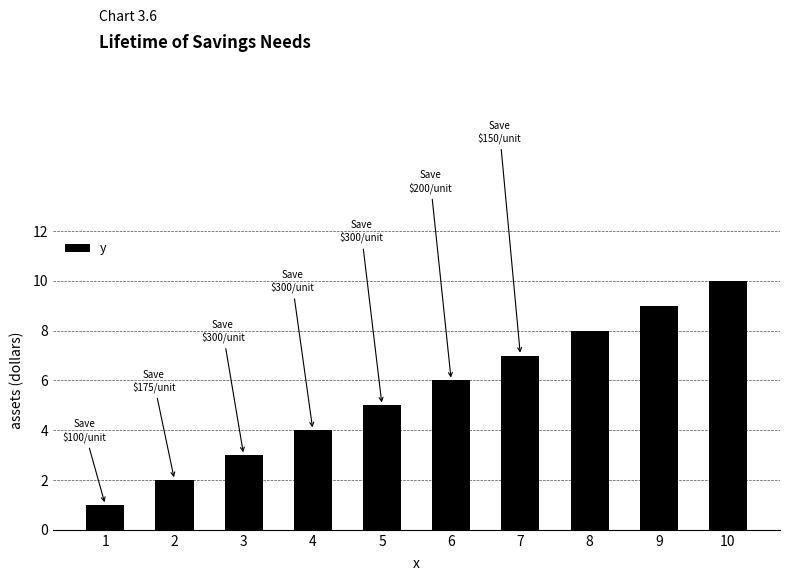

What is the value of the 10th bar from the left?

10